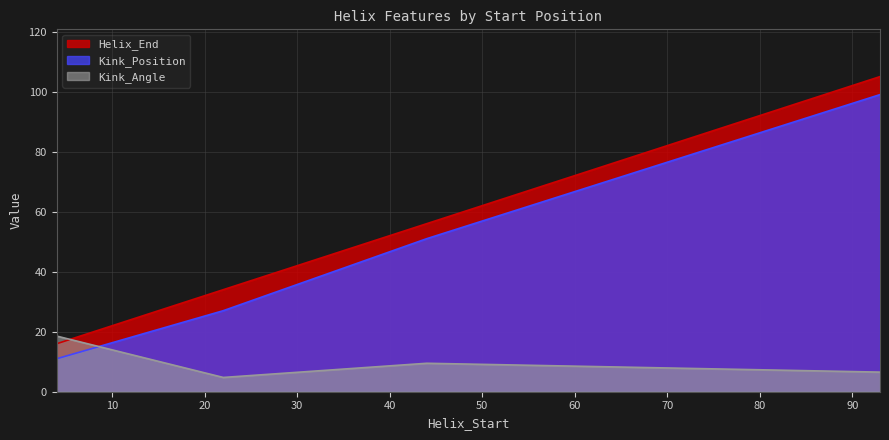

What is the difference between the Kink_Position values at 44 and 93?

48.0